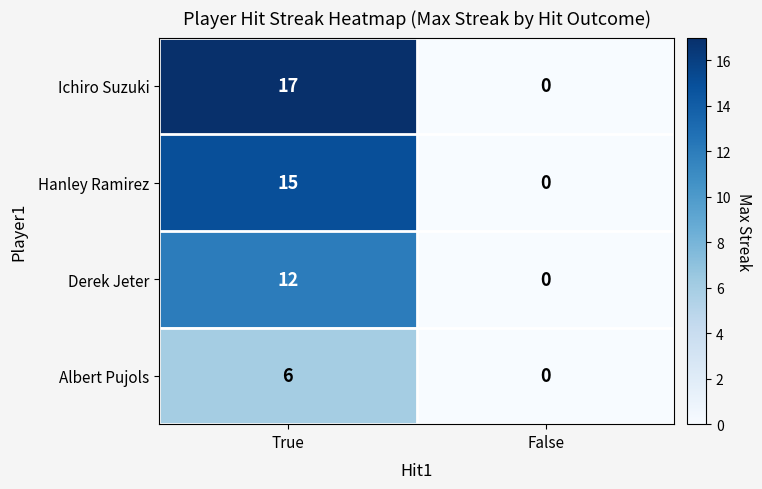

What is the approximate value of Albert Pujols at True?

6